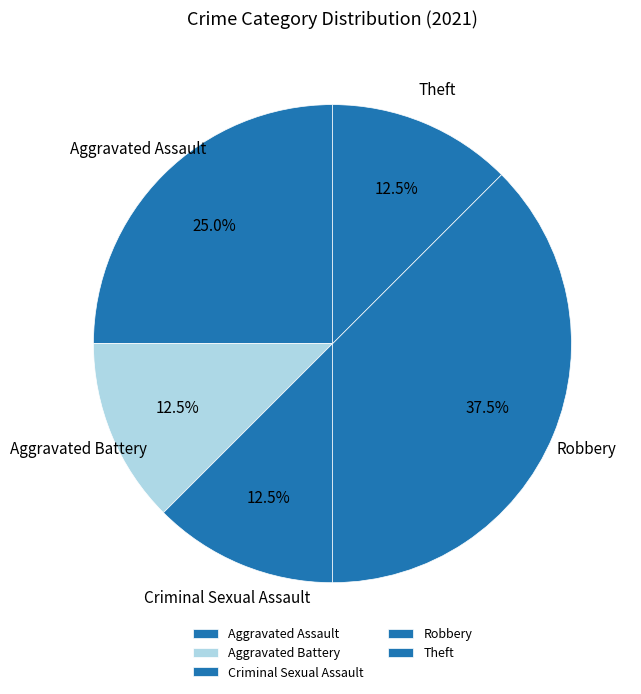

To the nearest percent, what is the combined percentage of Aggravated Battery and Criminal Sexual Assault?

25%